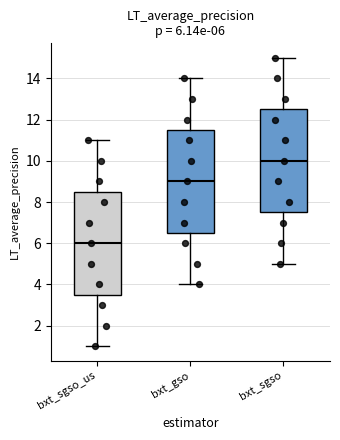

Which box's median line is the highest?

bxt_sgso